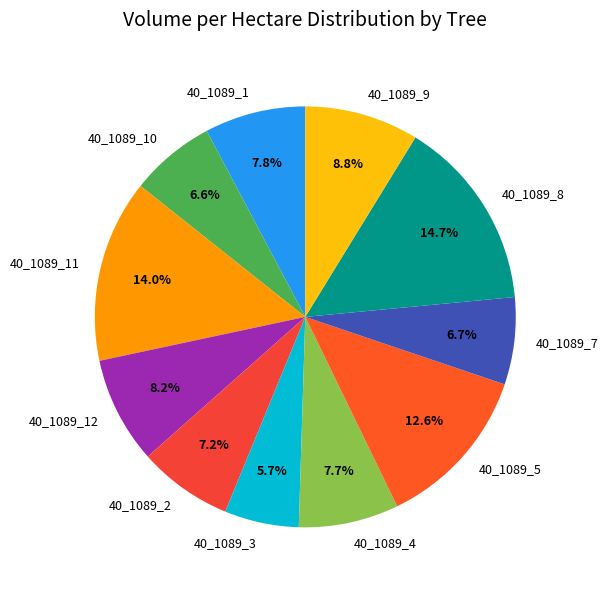

Approximately how many times larger is the value at 40_1089_1 compared to 40_1089_5?

0.6